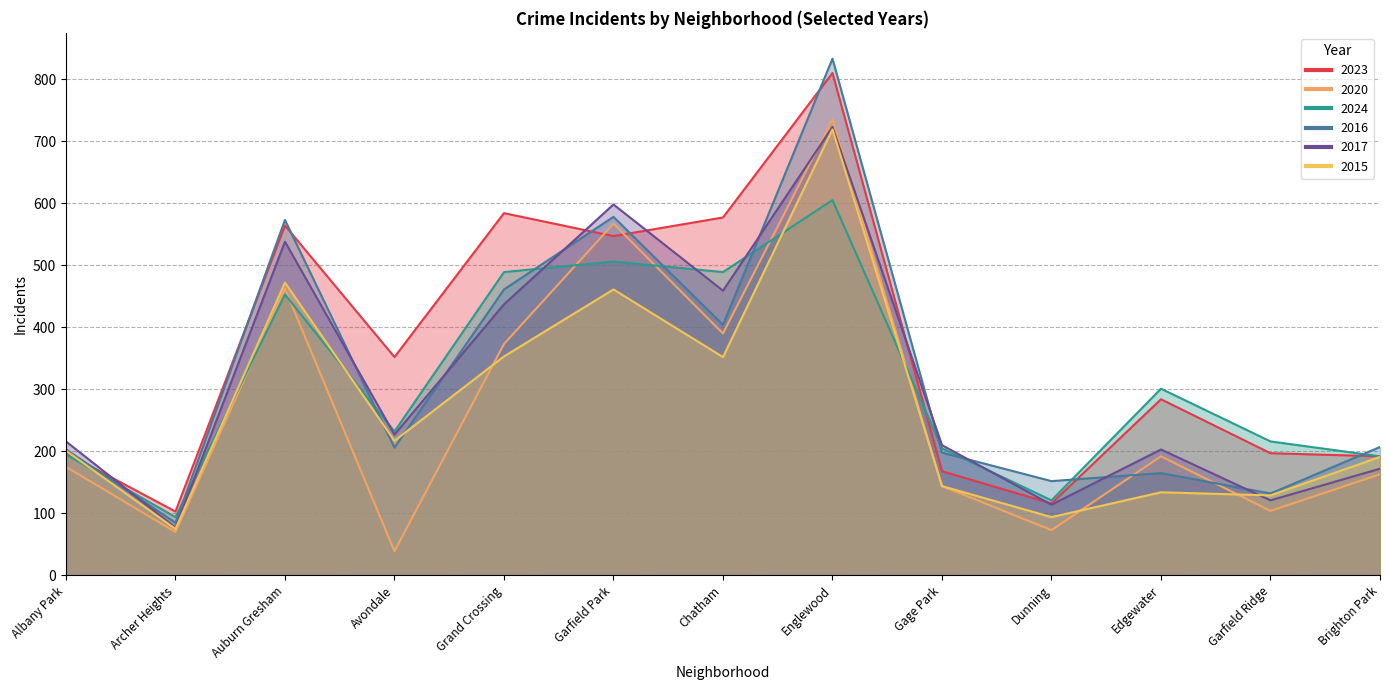

What is the minimum value for 2016?

85